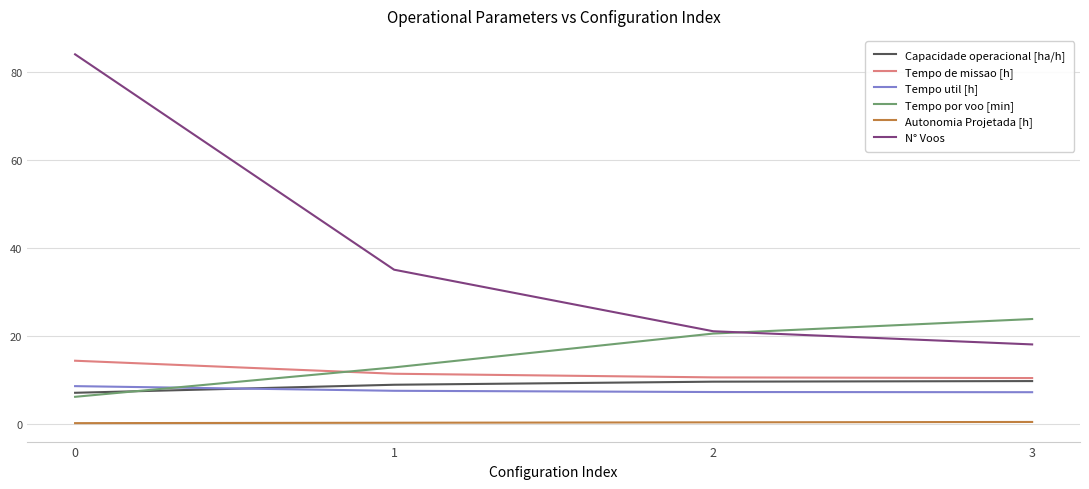

At 1, list the series in order from smallest to largest.

Autonomia Projetada [h], Tempo util [h], Capacidade operacional [ha/h], Tempo de missao [h], Tempo por voo [min], N° Voos